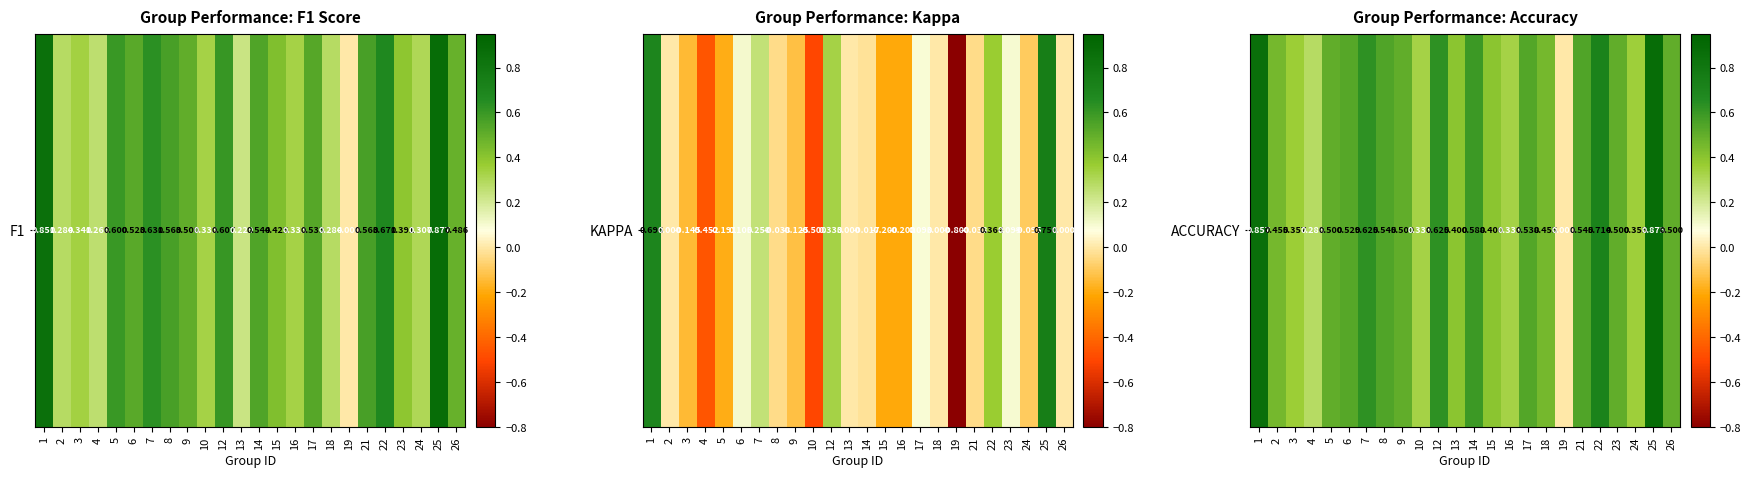

At which label is the value closest to 0?

19